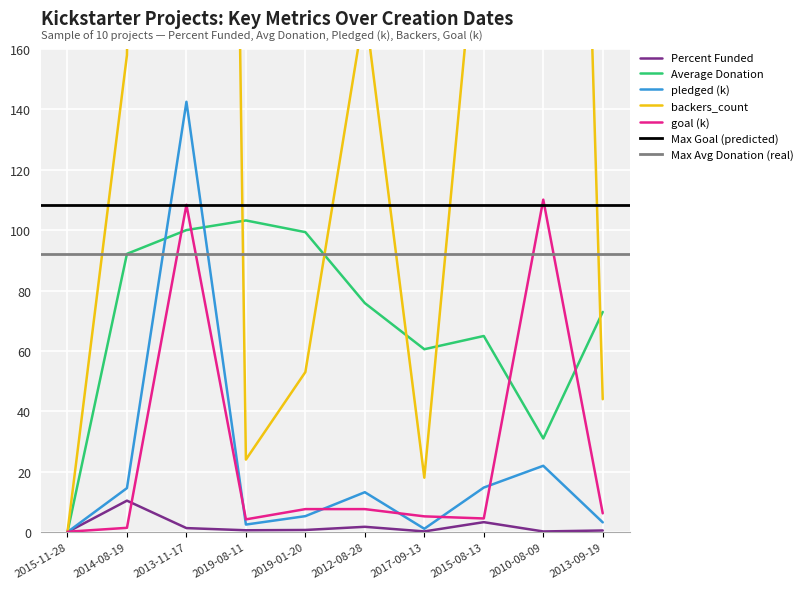

How many positive values does the pledged (k) series have?

9